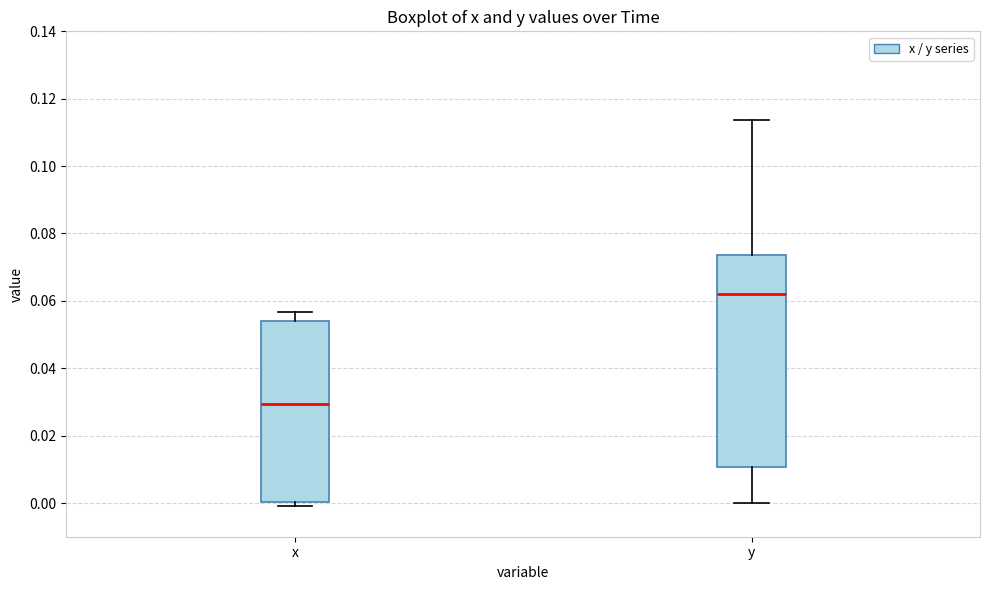

Reading left to right, transcribe this box plot: for each box, give where its median line is, the range the box spans, and where its two whiskers end, as read against the y-axis. The values are not printed on the chart, so give them approximately, as read against the axis.

x: median 0.030, box 0.000 to 0.054, whiskers 0.000 (just below the box's lower edge) to 0.056
y: median 0.062, box 0.010 to 0.074, whiskers 0.000 to 0.114